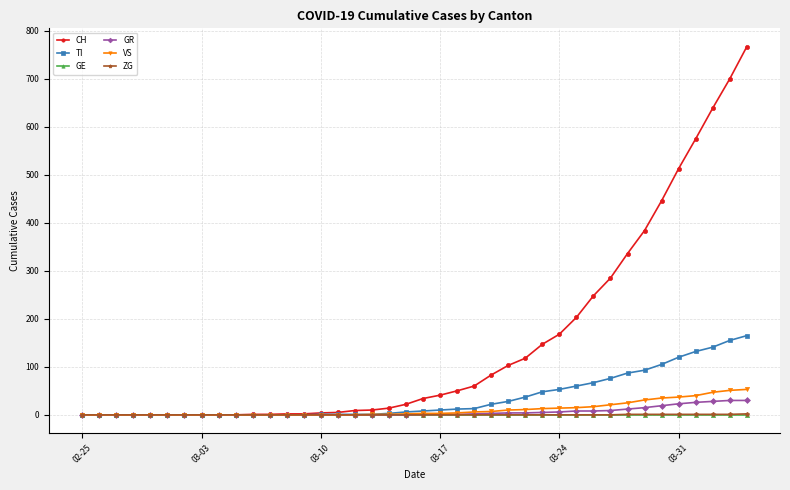

Which series has the widest spread of values?

CH